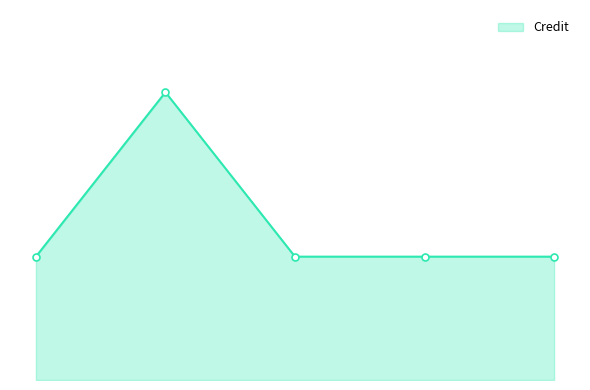

Reading left to right, extract all data points from this chart.

1=6	2=14	3=6	4=6	5=6